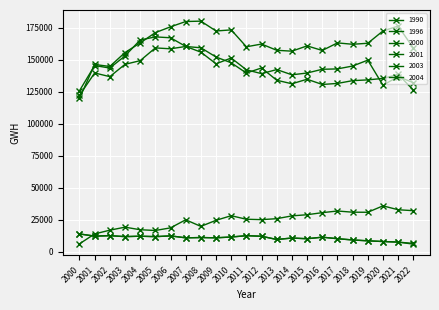

How many data points in 2004 are less than 11228?

11